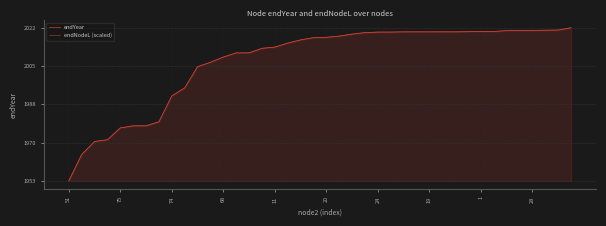

What is the label of the 16th point from the right?

24